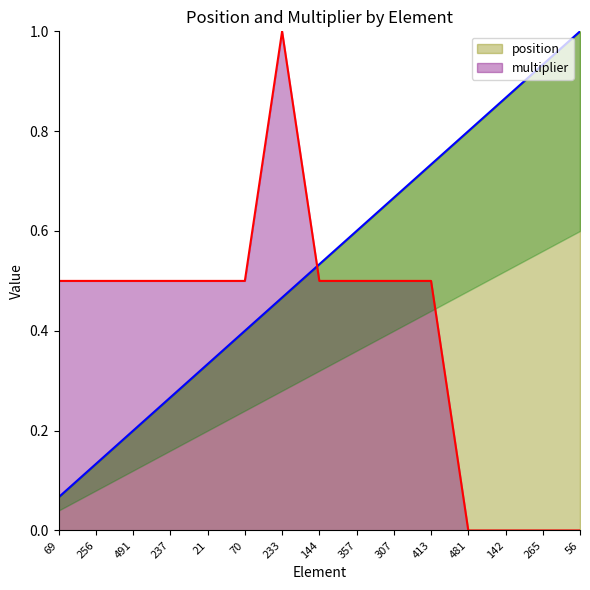

How many multiplier values are between 0 and 1?

15